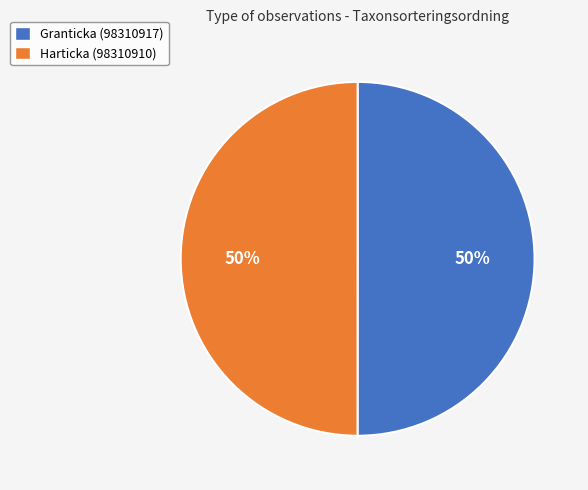

What is the ratio of the value at Harticka (98310910) to the value at Granticka (98310917)?

1.0